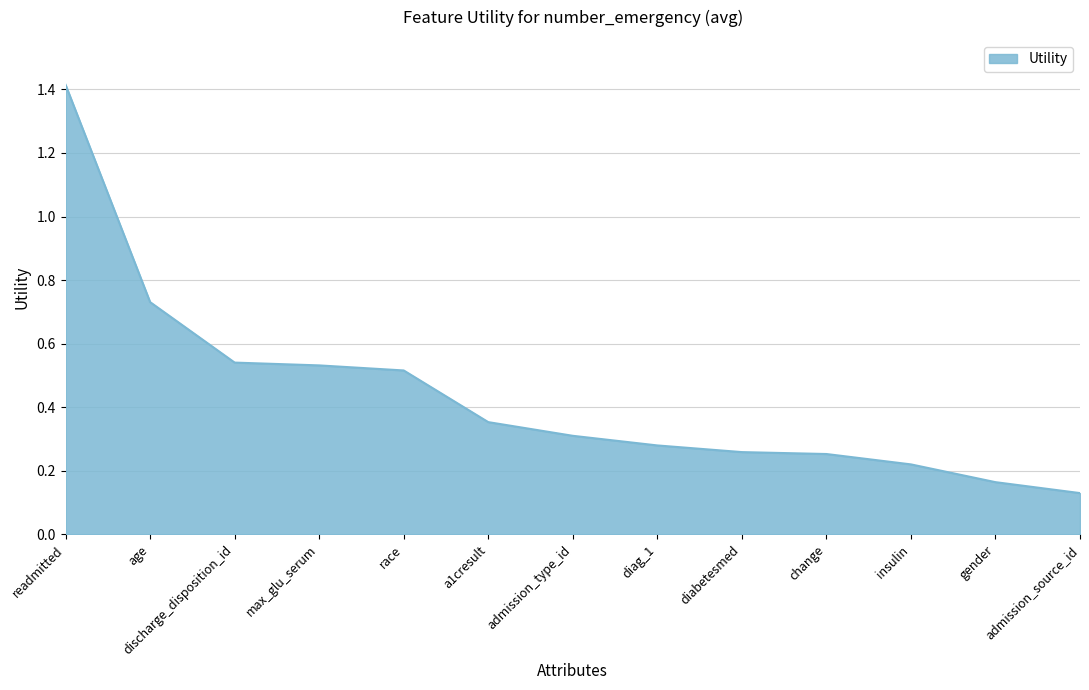

Count the values in the range 0 to 1.

12